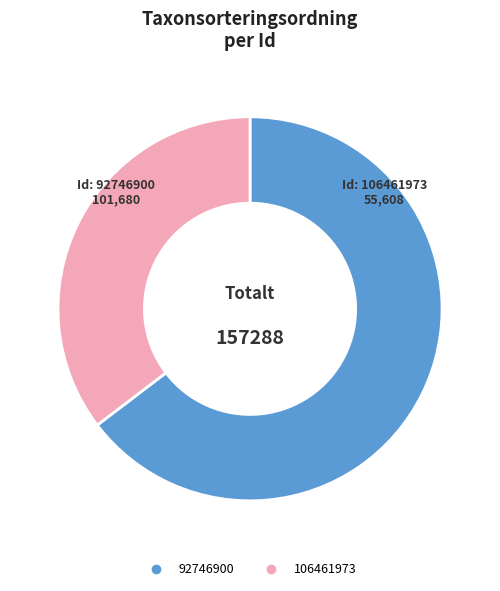

Is there any slice that represents more than half of the pie?

Yes